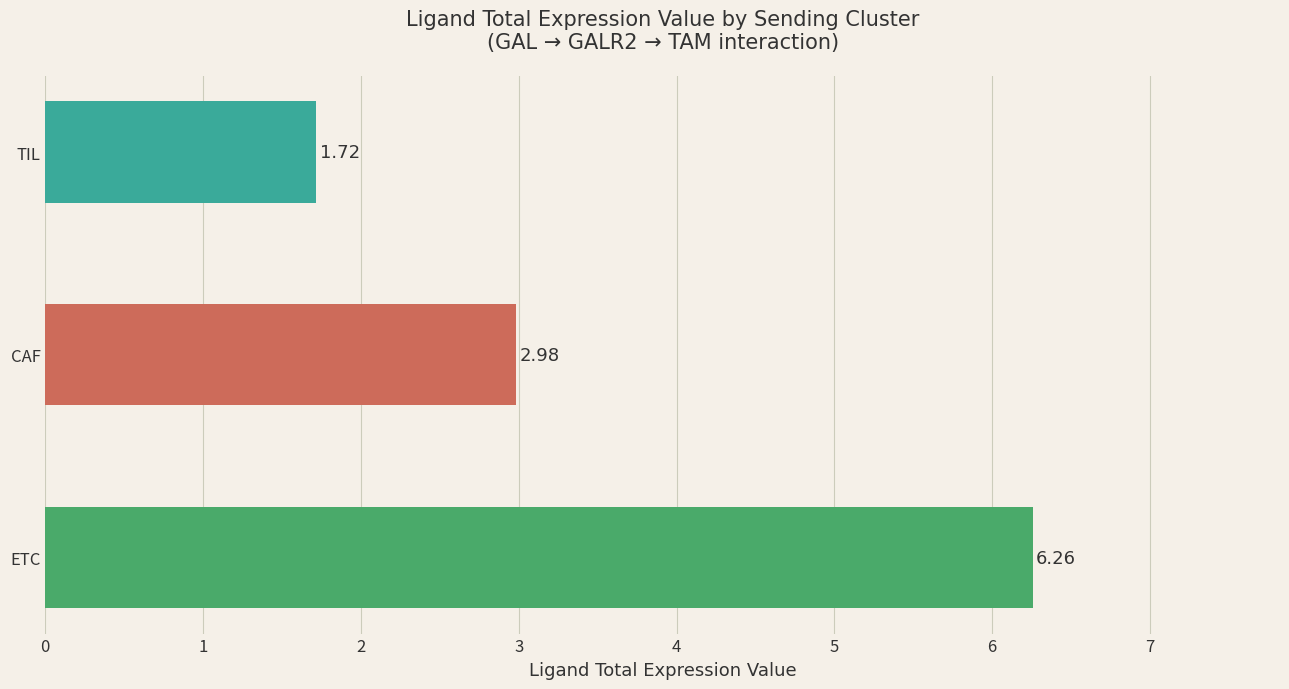

Which label corresponds to the smallest value in the chart?

TIL